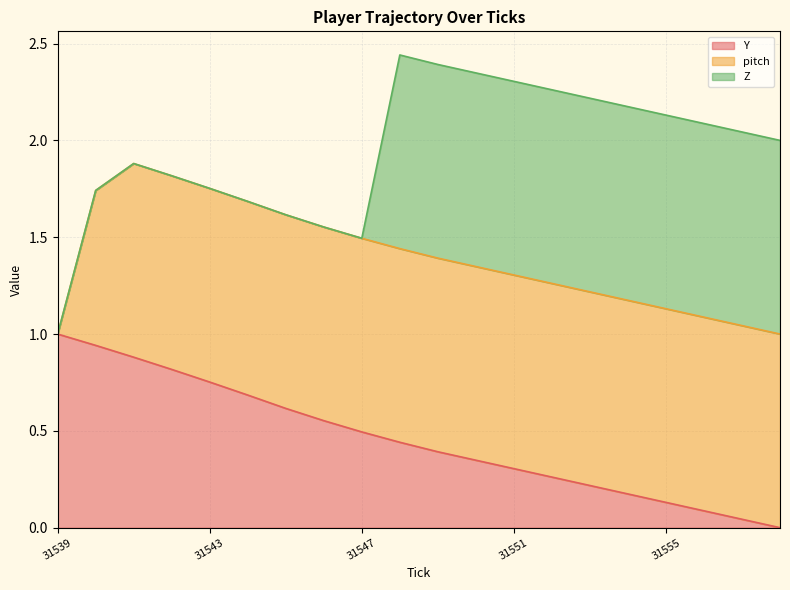

True or false: pitch (line) has a value of 2.2 at 6.

False